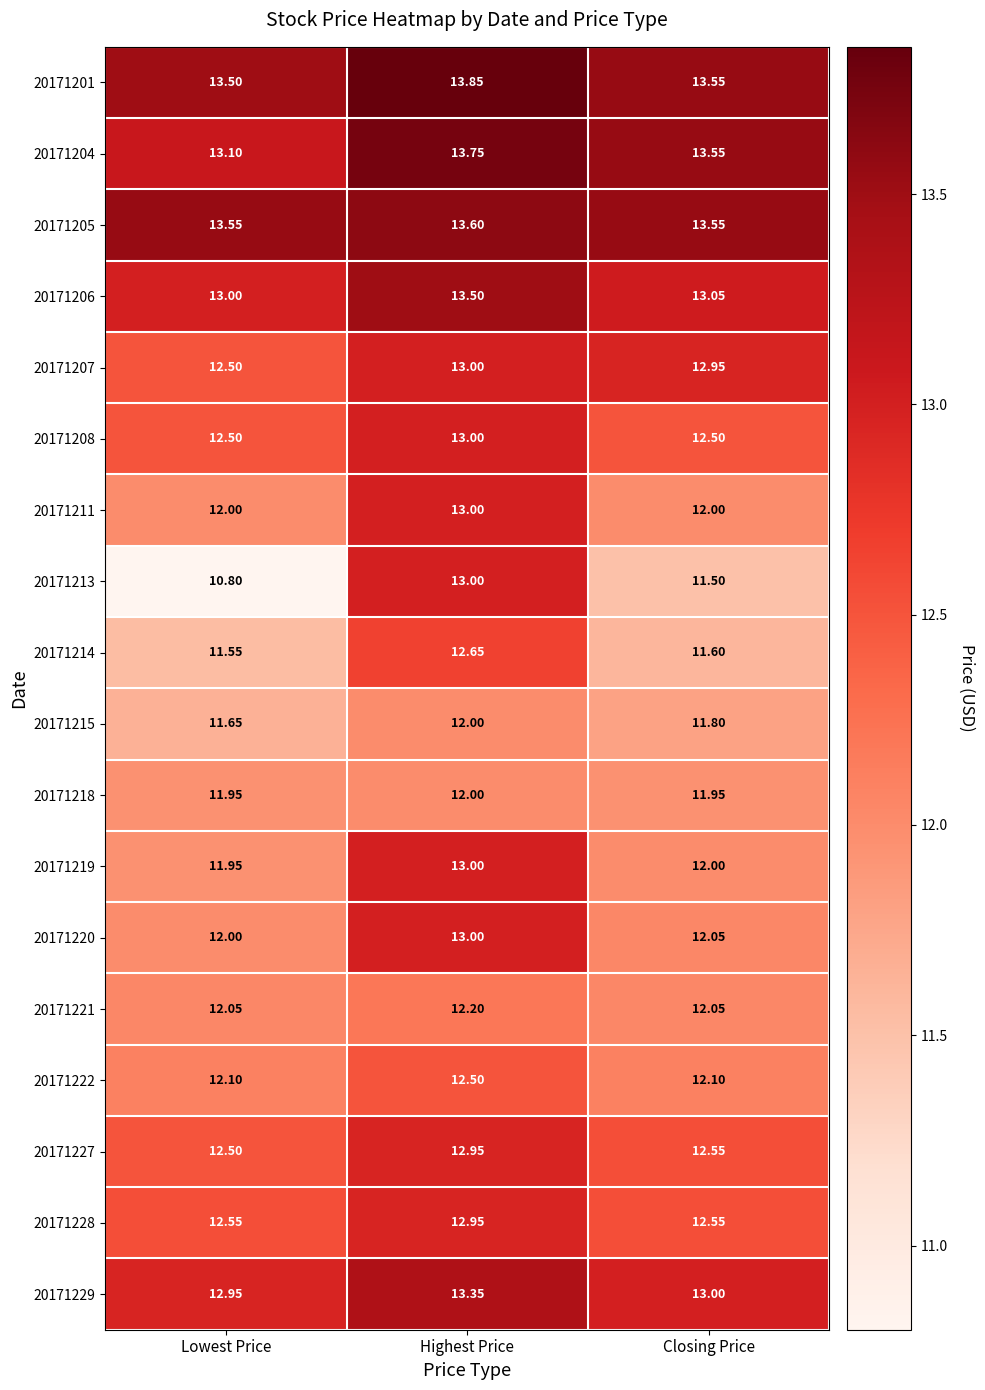

Where is 20171201 nearest to the value 13?

Lowest Price